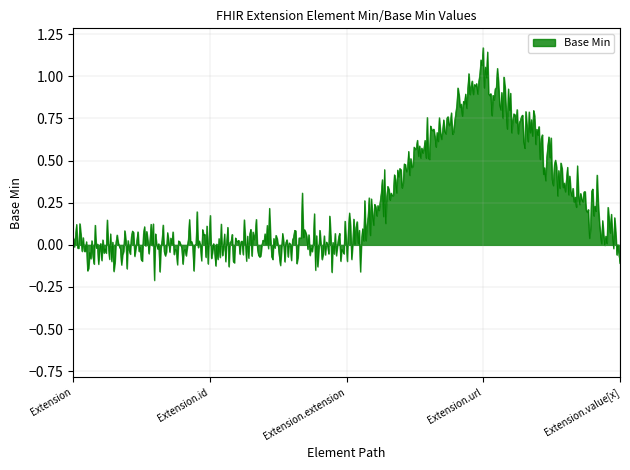

What is the difference between the maximum and minimum values?

1.4